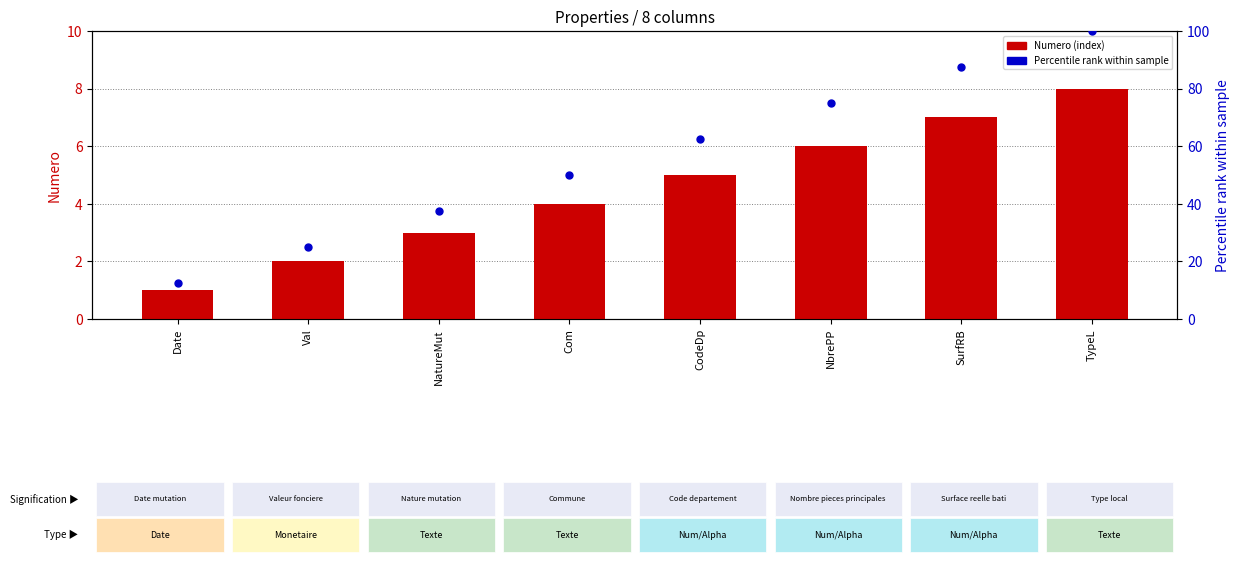

Is the value of Percentile rank at CodeDp greater than the value of Numero (count) at SurfRB?

Yes